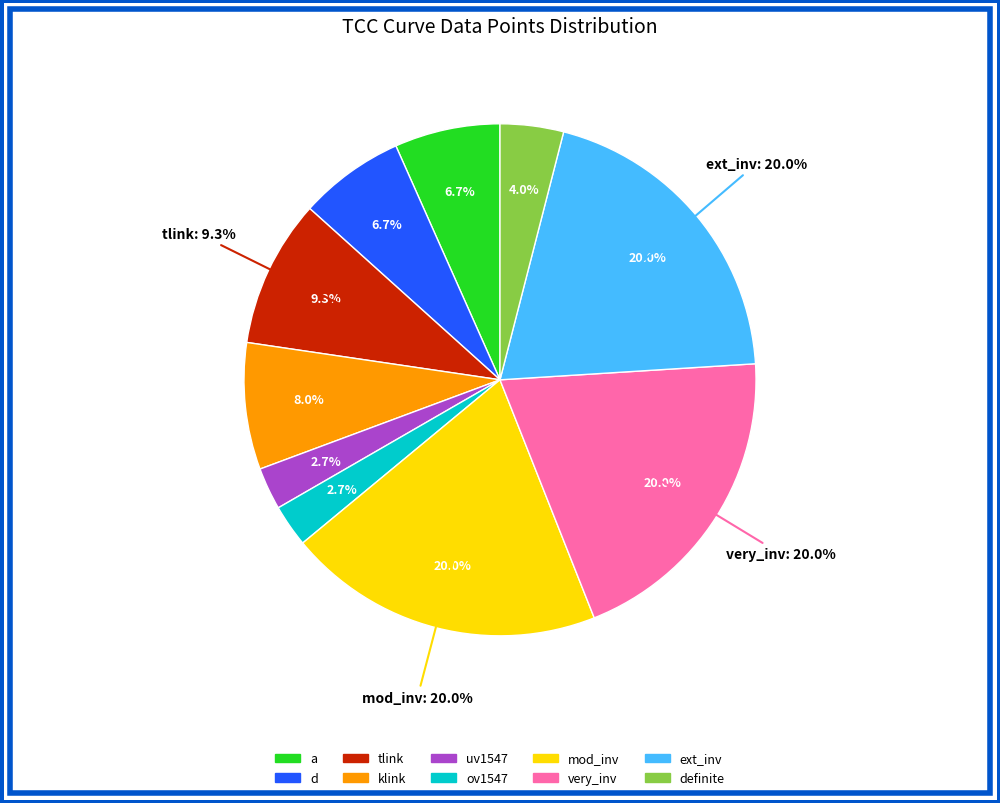

Does definite account for over 50% of the chart?

No